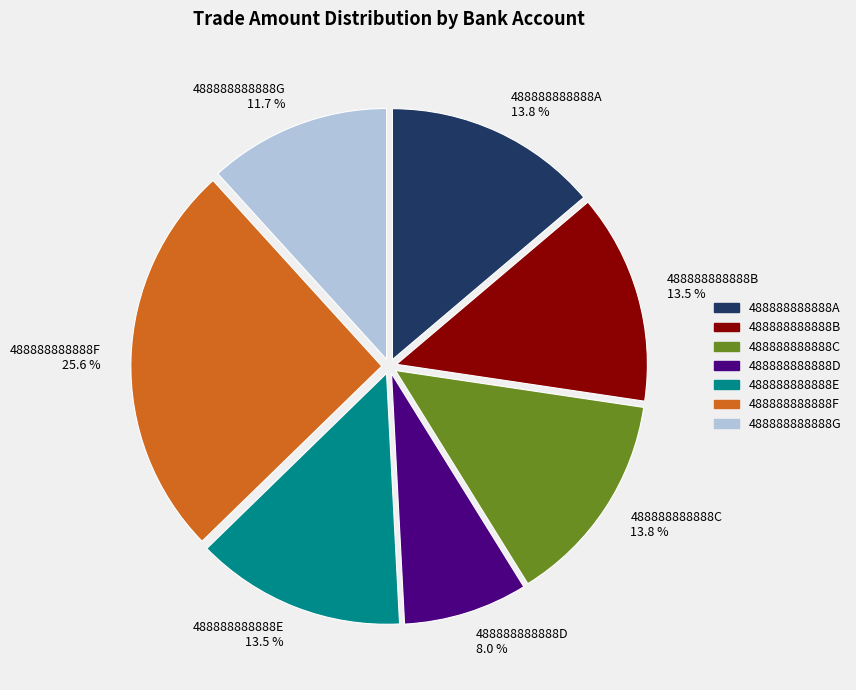

How much of the chart is everything except 488888888888D?

92.0%